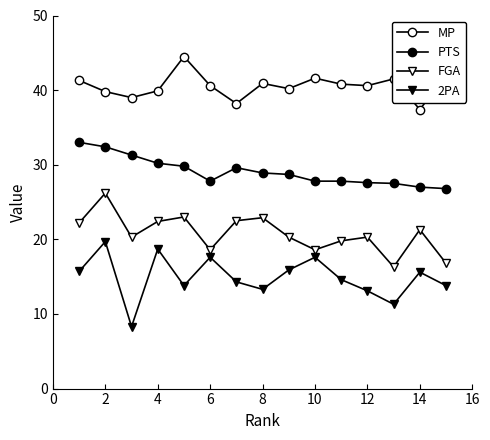

True or false: PTS and 2PA intersect in this chart.

False